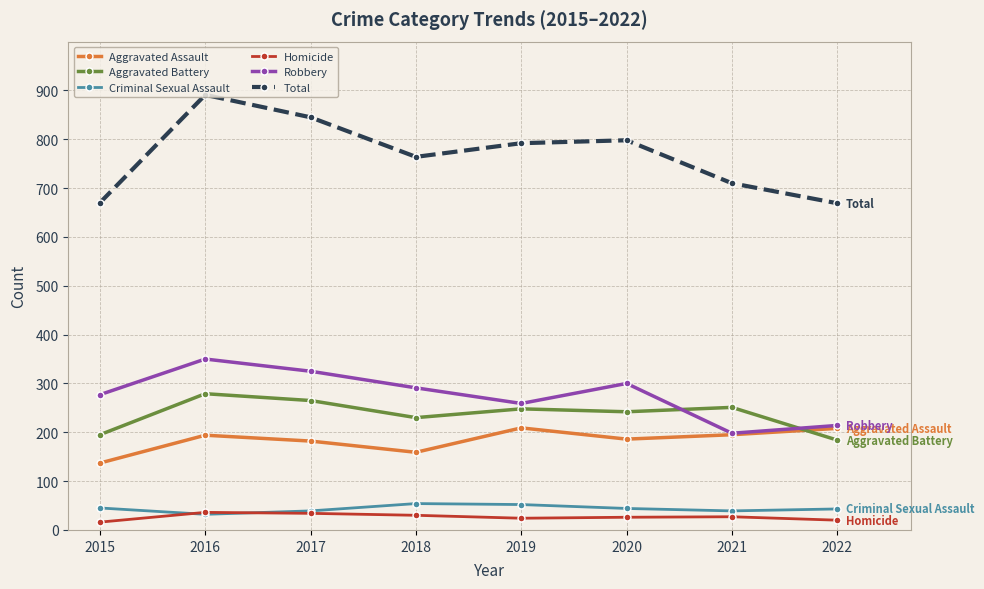

Count the number of data series in this chart.

6